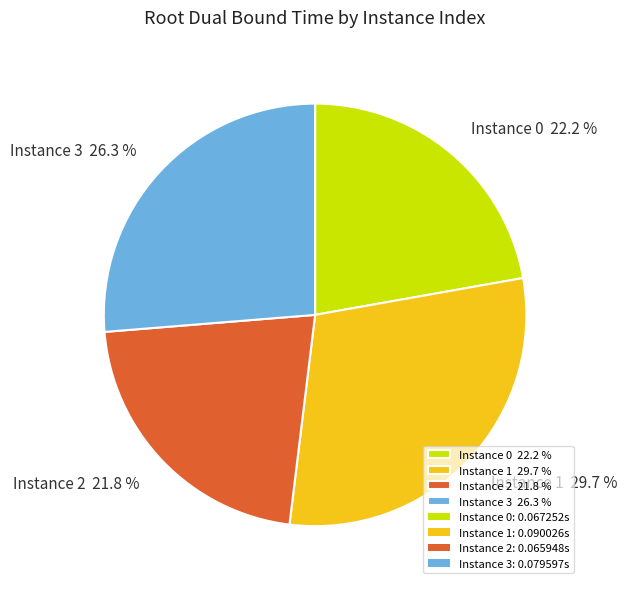

Combined, do Instance 2 21.8 % and Instance 1 29.7 % account for over 50%?

Yes